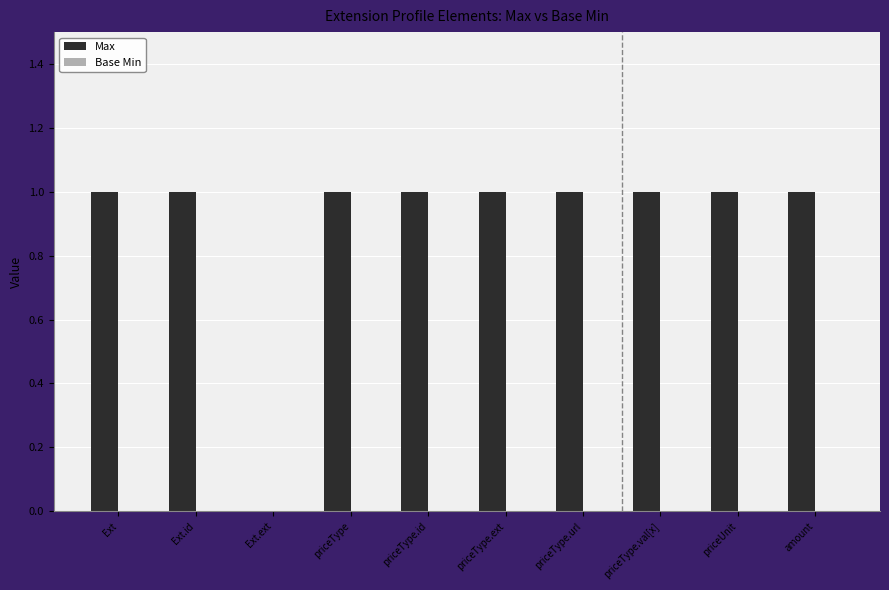

Is it true that the value at priceType is 1?

True